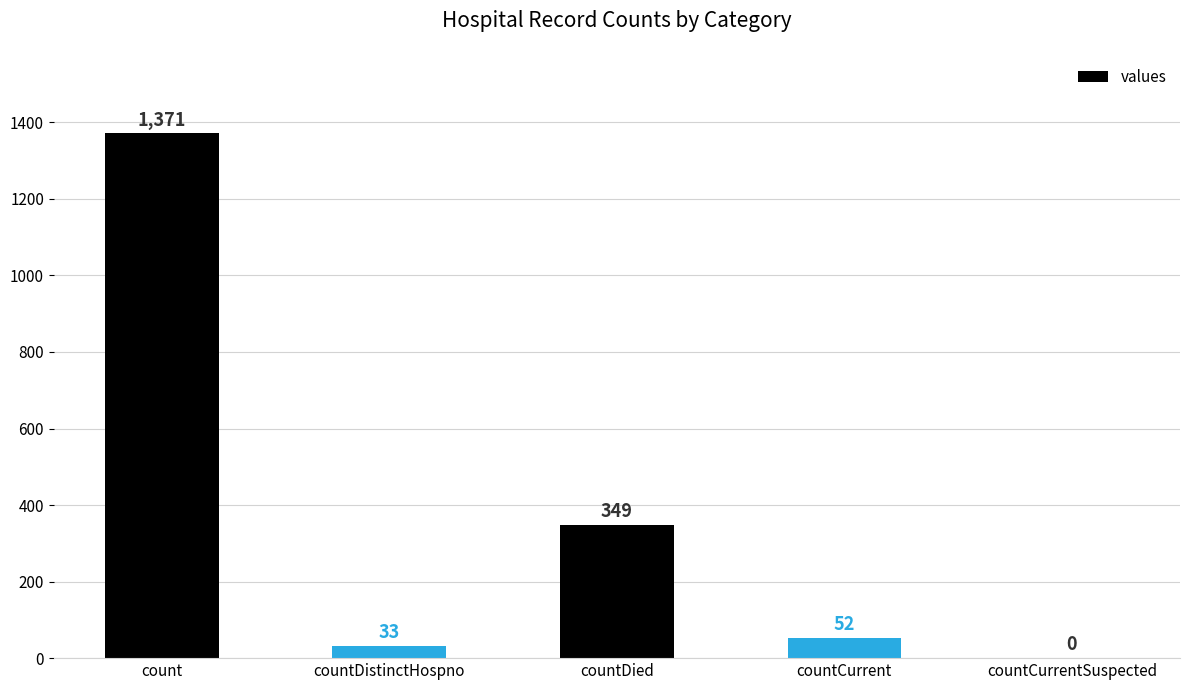

Which category has the highest value across all series?

count